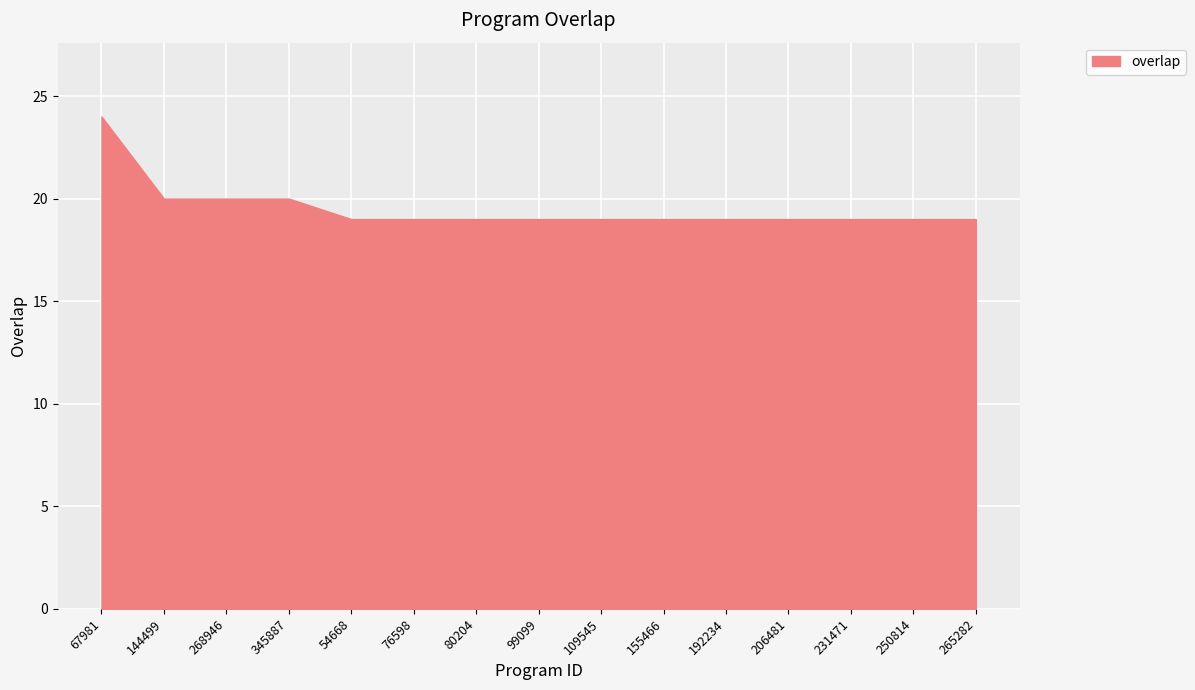

What is the ratio of the value at 109545 to the value at 54668?

1.0